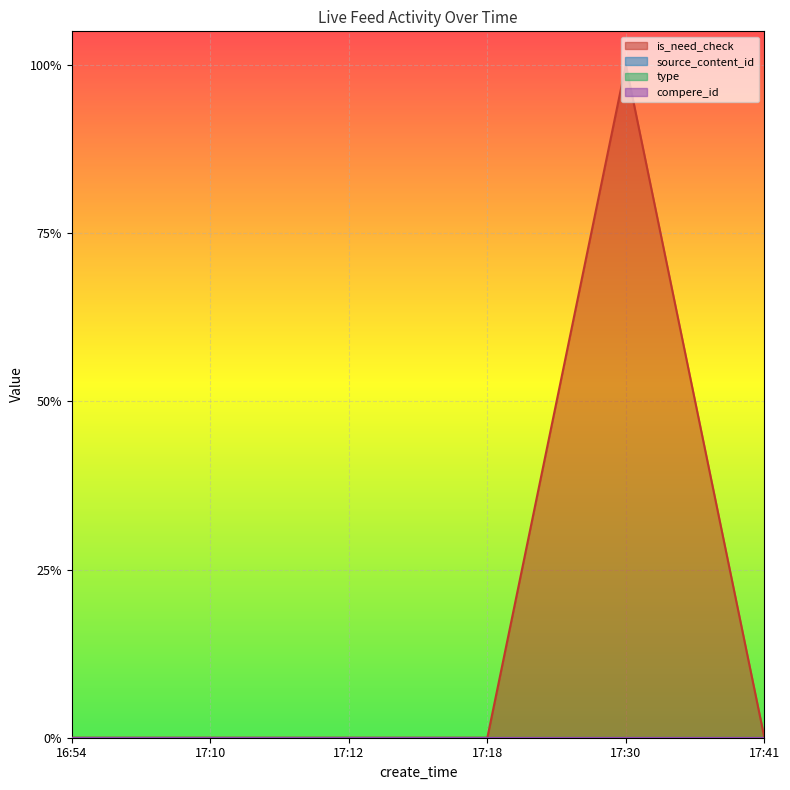

Reading left to right, what are all the values shown in this chart?

is_need_check: 0	0	0	0	1	0
source_content_id: 0	0	0	0	0	0
type: 0	0	0	0	0	0
compere_id: 0	0	0	0	0	0